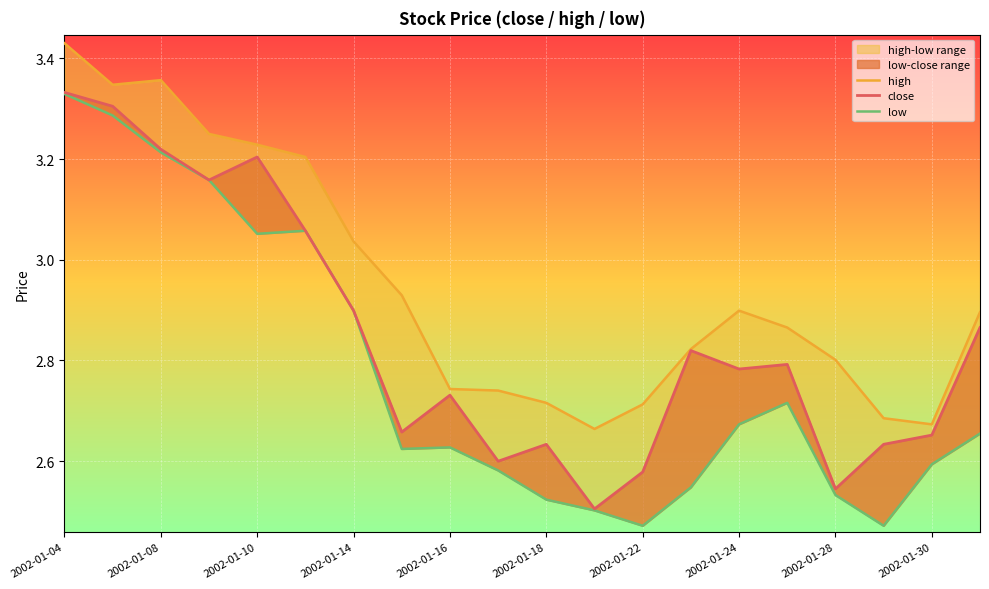

What is the sum of all close values?

57.0